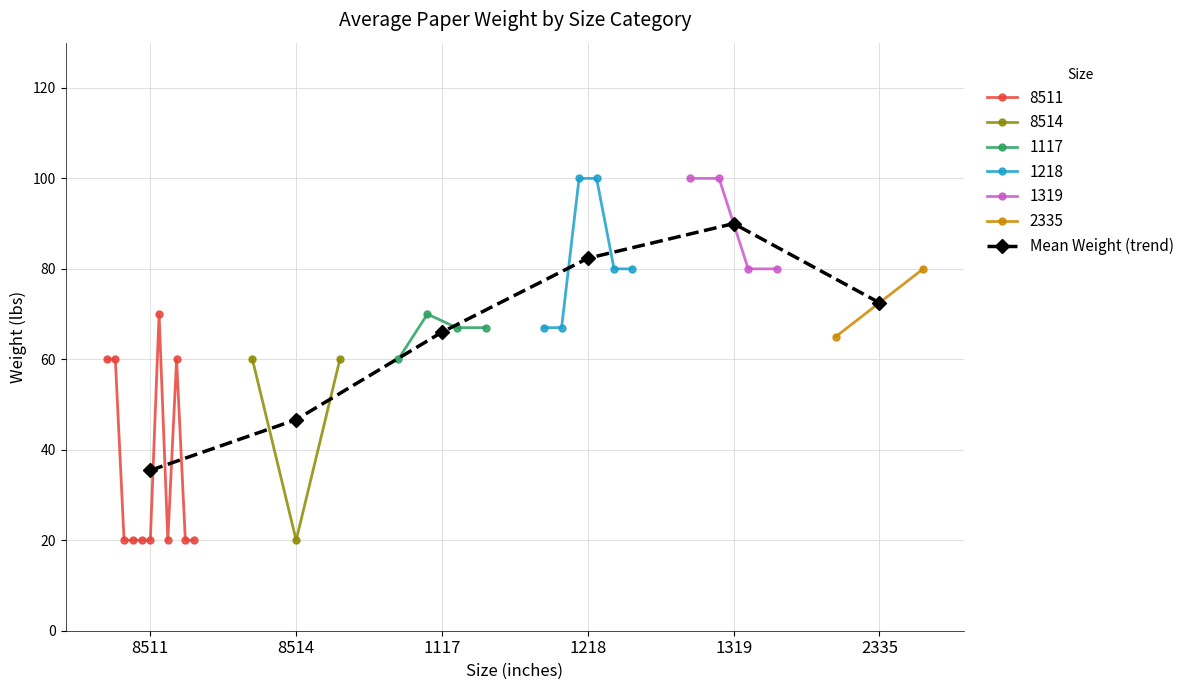

Between 1218 and 1319, which is larger?

1319